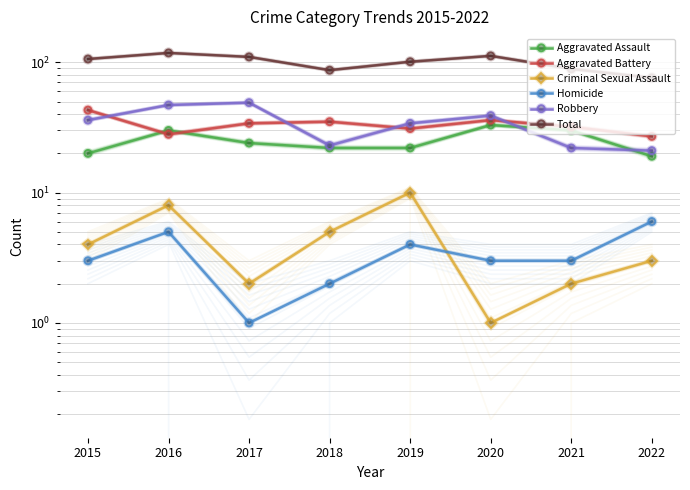

True or false: Homicide has a value of 2 at 2021.

False